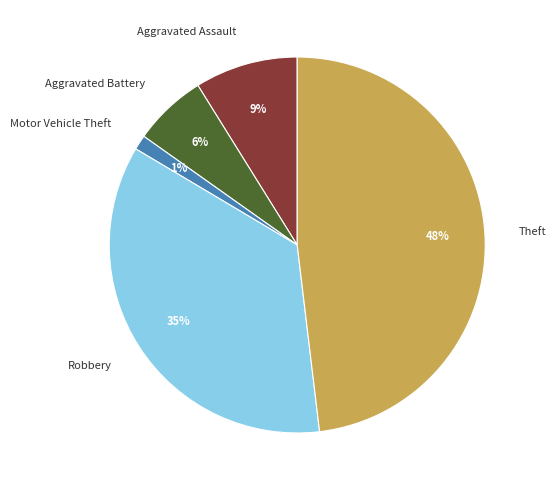

Is it true that Theft is 48% of the pie?

True